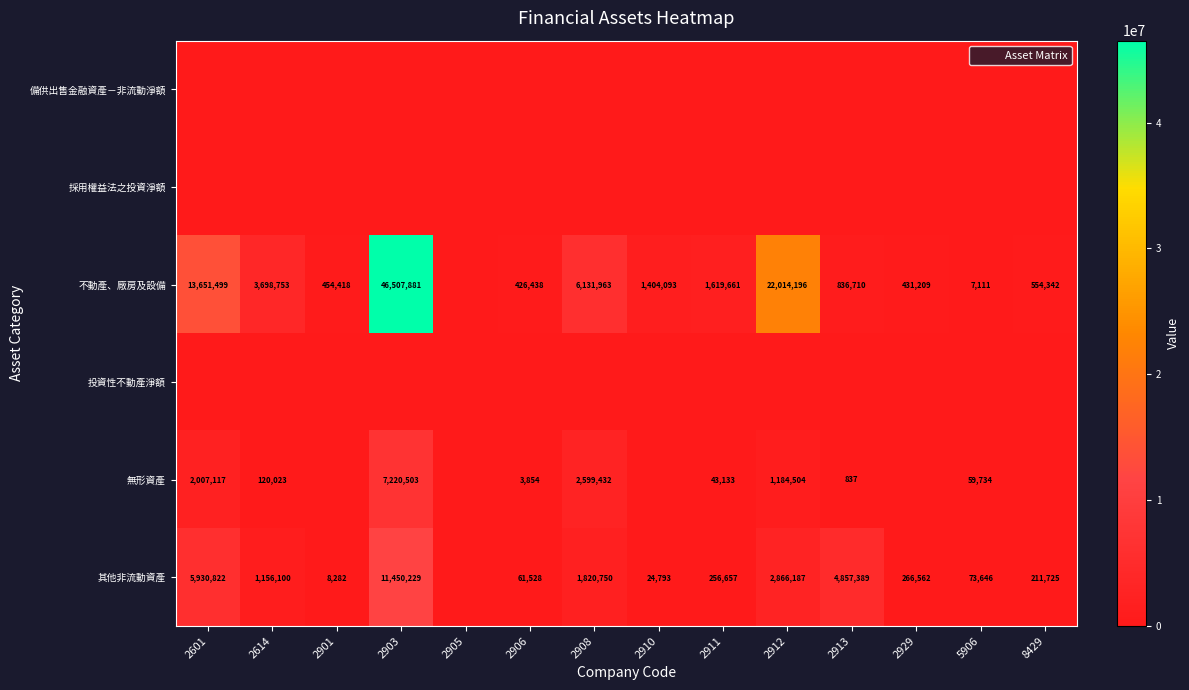

Which series has the largest total across all categories?

不動產、廠房及設備